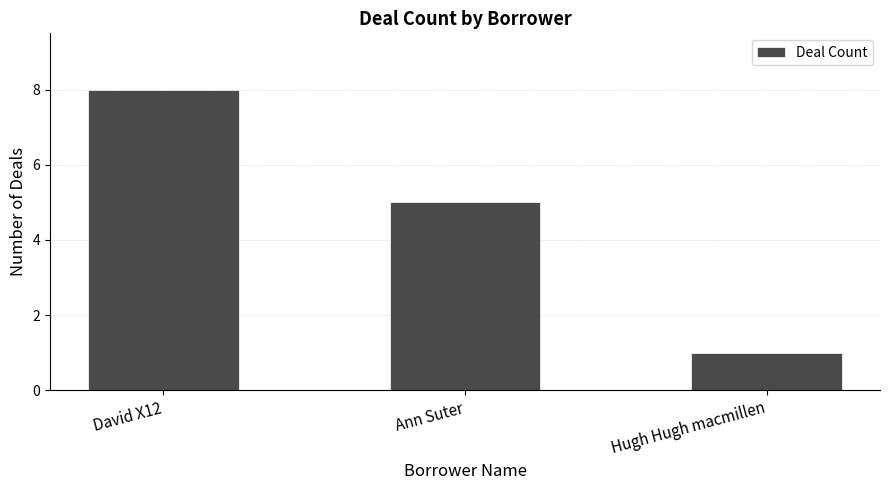

Reading right to left, extract all data points from this chart.

1	5	8